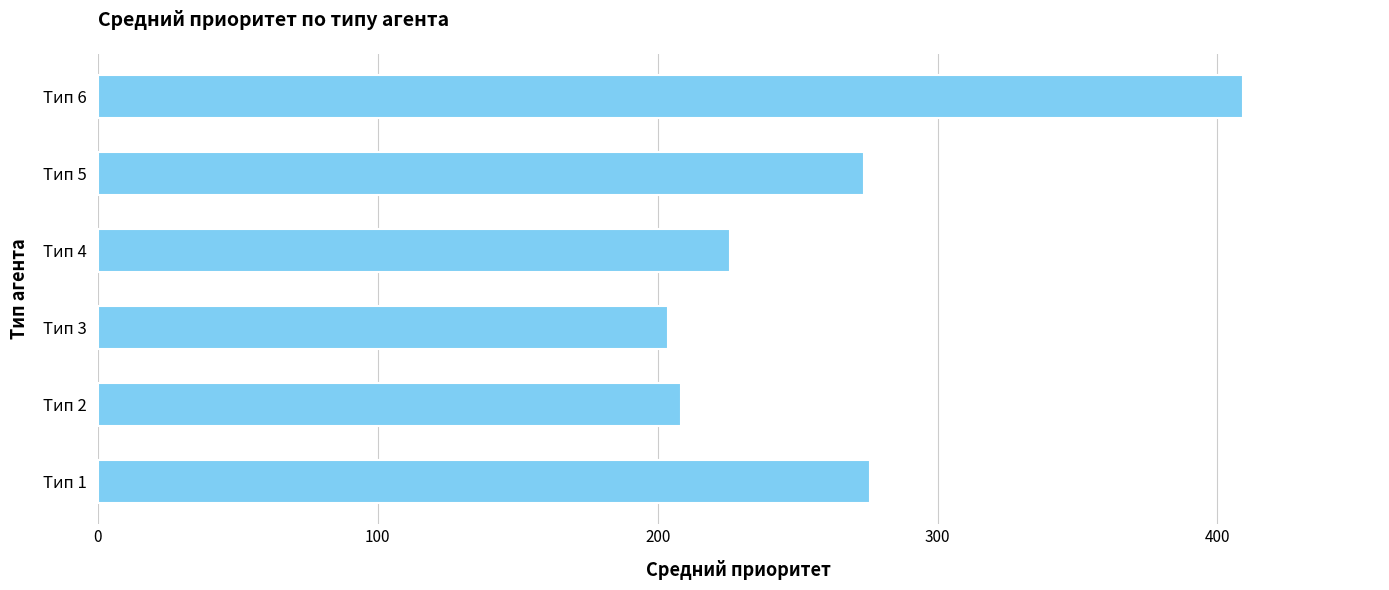

Which has a higher value, Тип 5 or Тип 3?

Тип 5